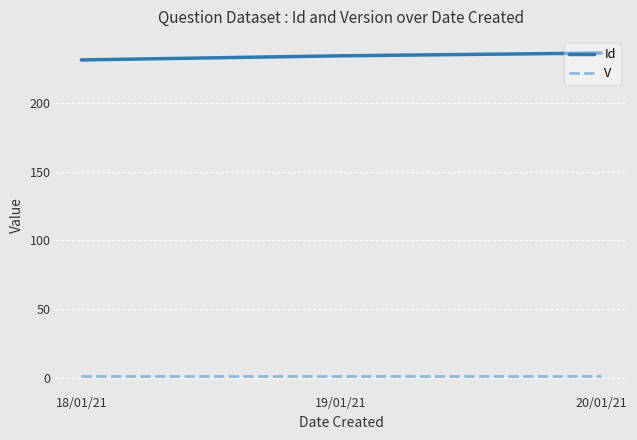

What value does the Id series have at 20/01/21?

236.5